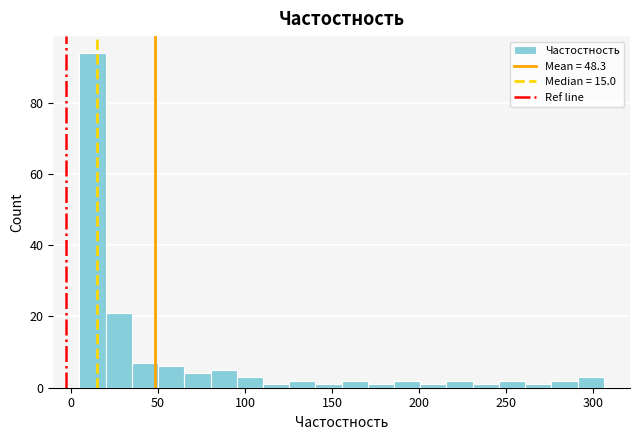

Around what value on the x-axis is the tallest bar? Give the approximate position of its centre, as read against the axis.

15